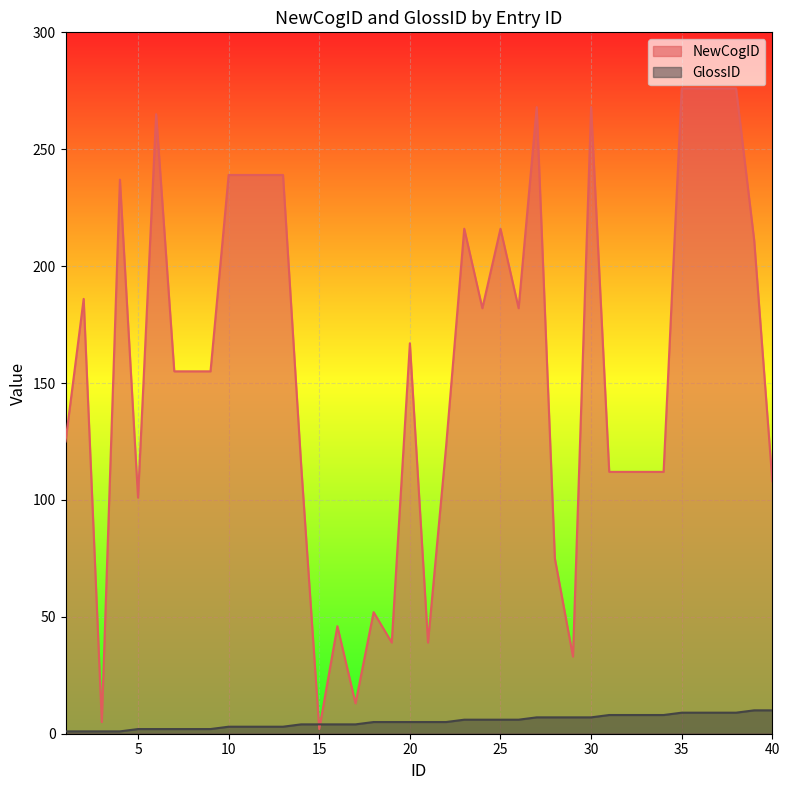

What is the difference between the maximum and minimum values in the NewCogID series?

274